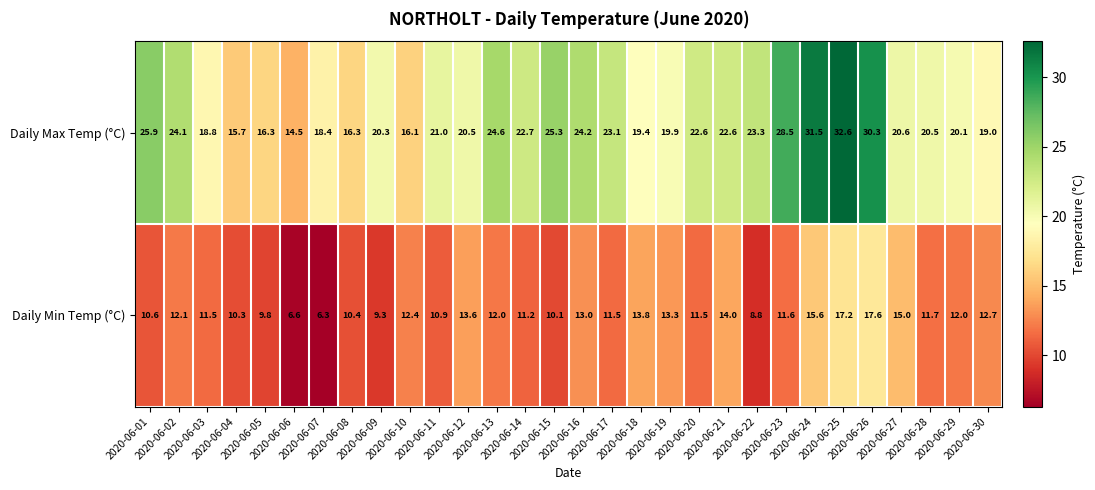

Count the number of categories in the chart.

30